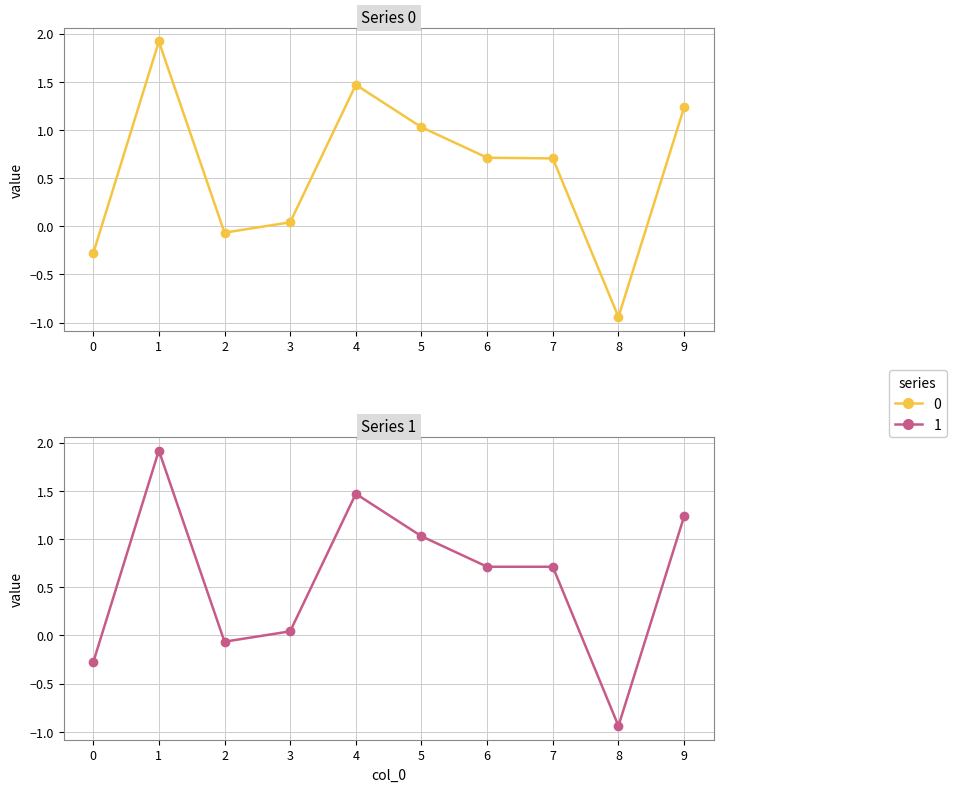

What is the total value across all series at 4?

2.9